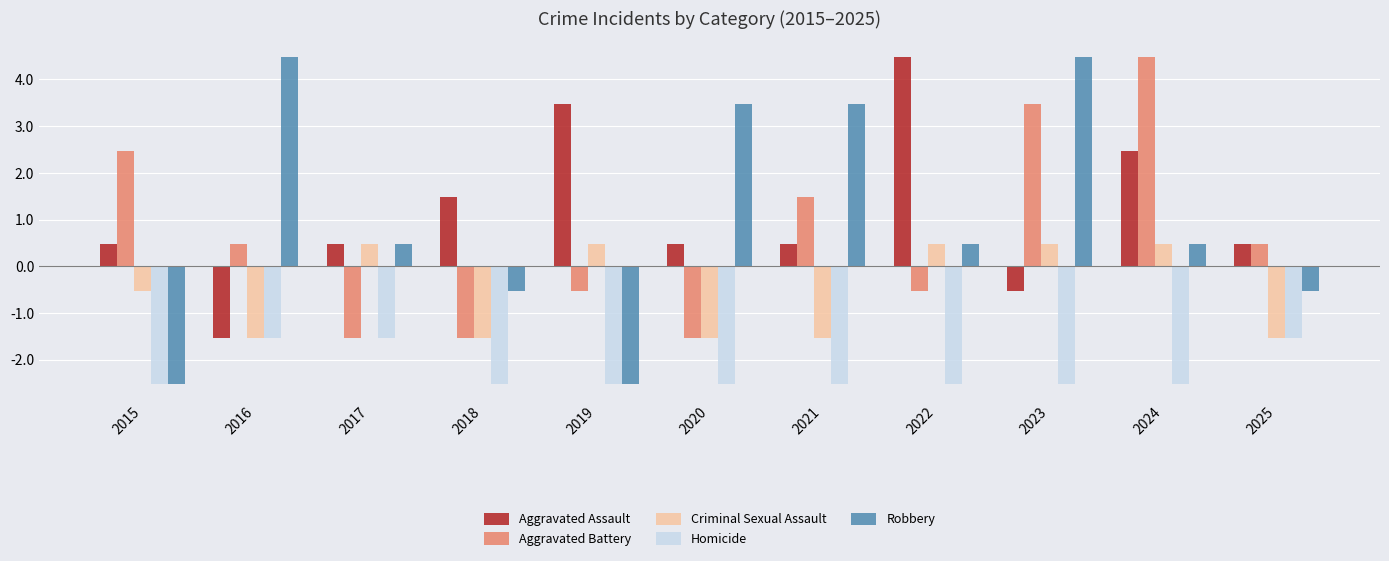

Is it true that Aggravated Assault equals 2.5 at 2024?

True